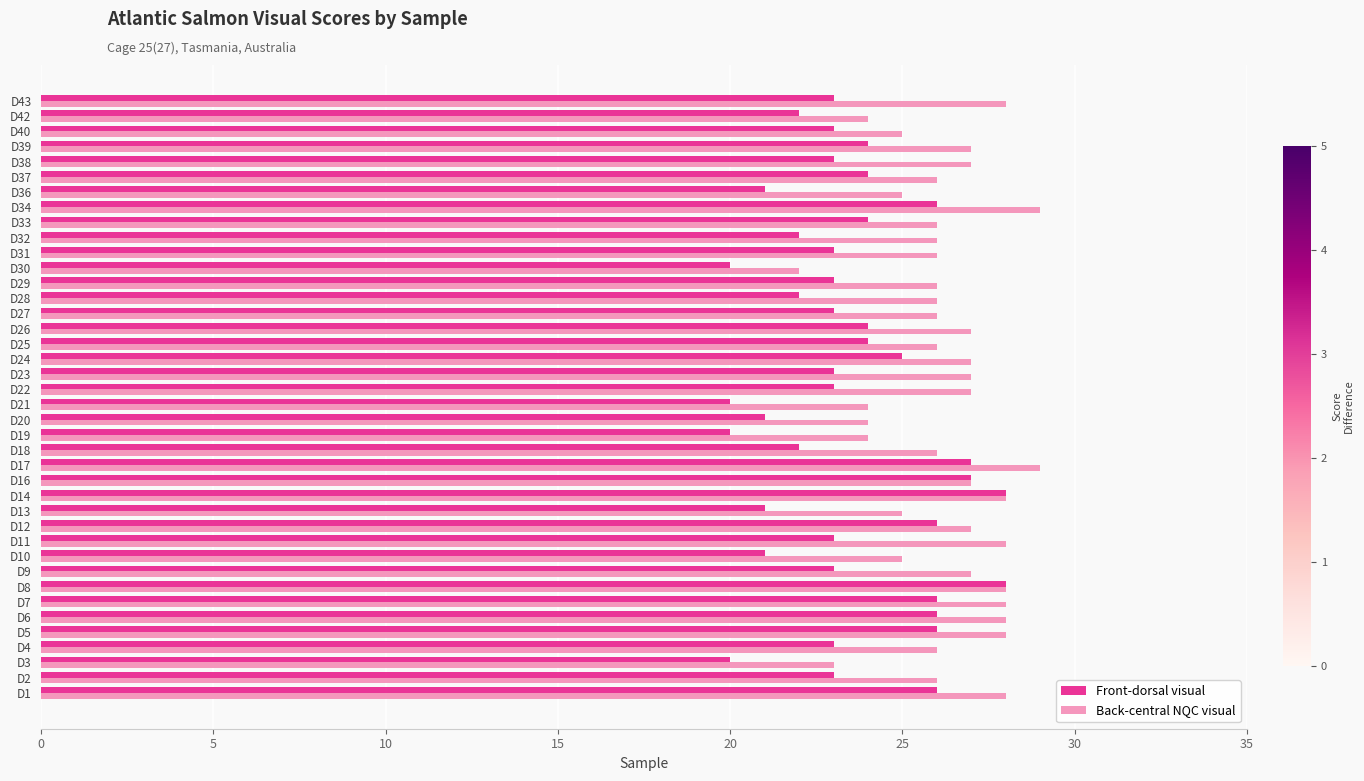

What is the greatest value displayed?

29